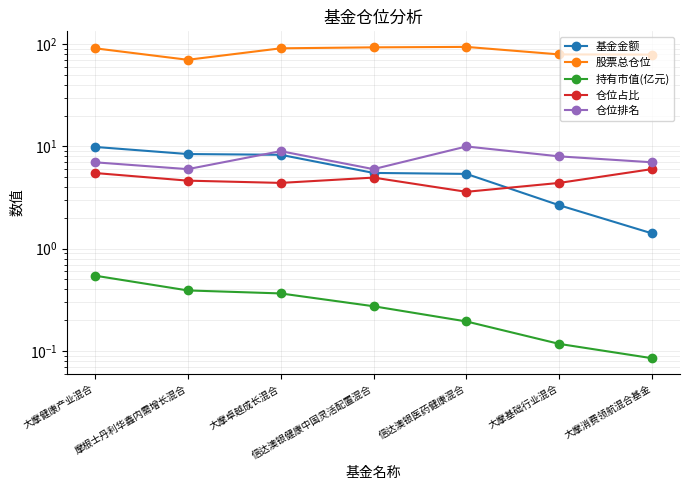

What is the minimum value for 仓位排名?

6.0